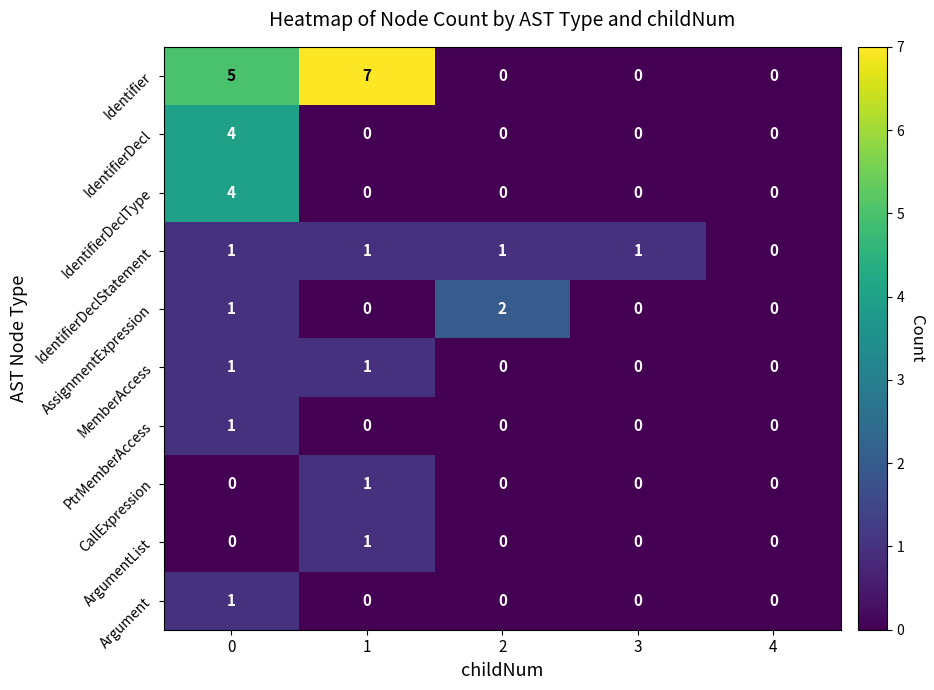

The IdentifierDecl series shows 0 at 2. True or false?

True